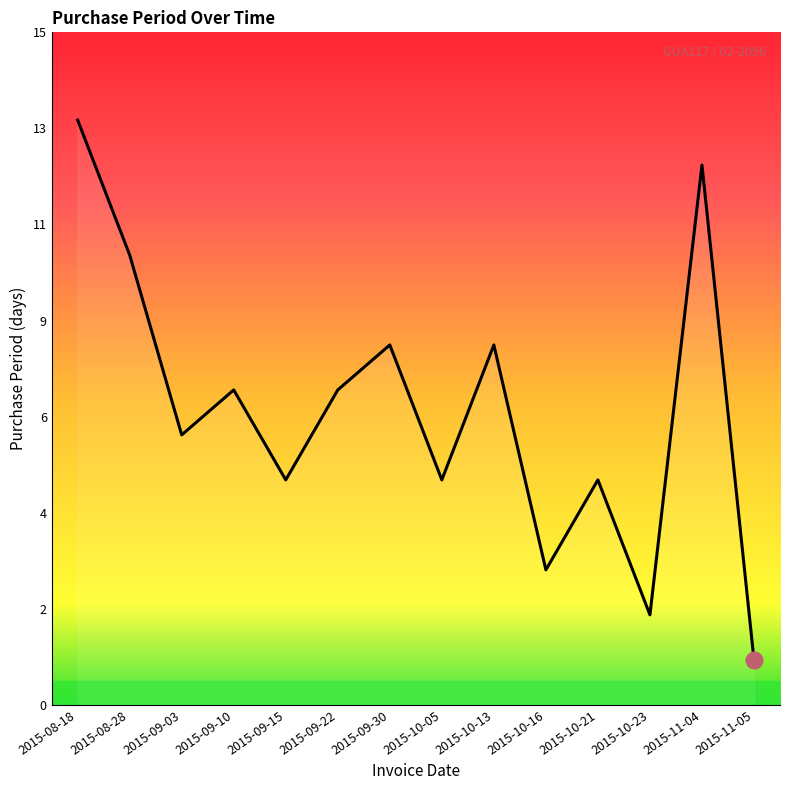

What position from the right is 2015-09-10?

11